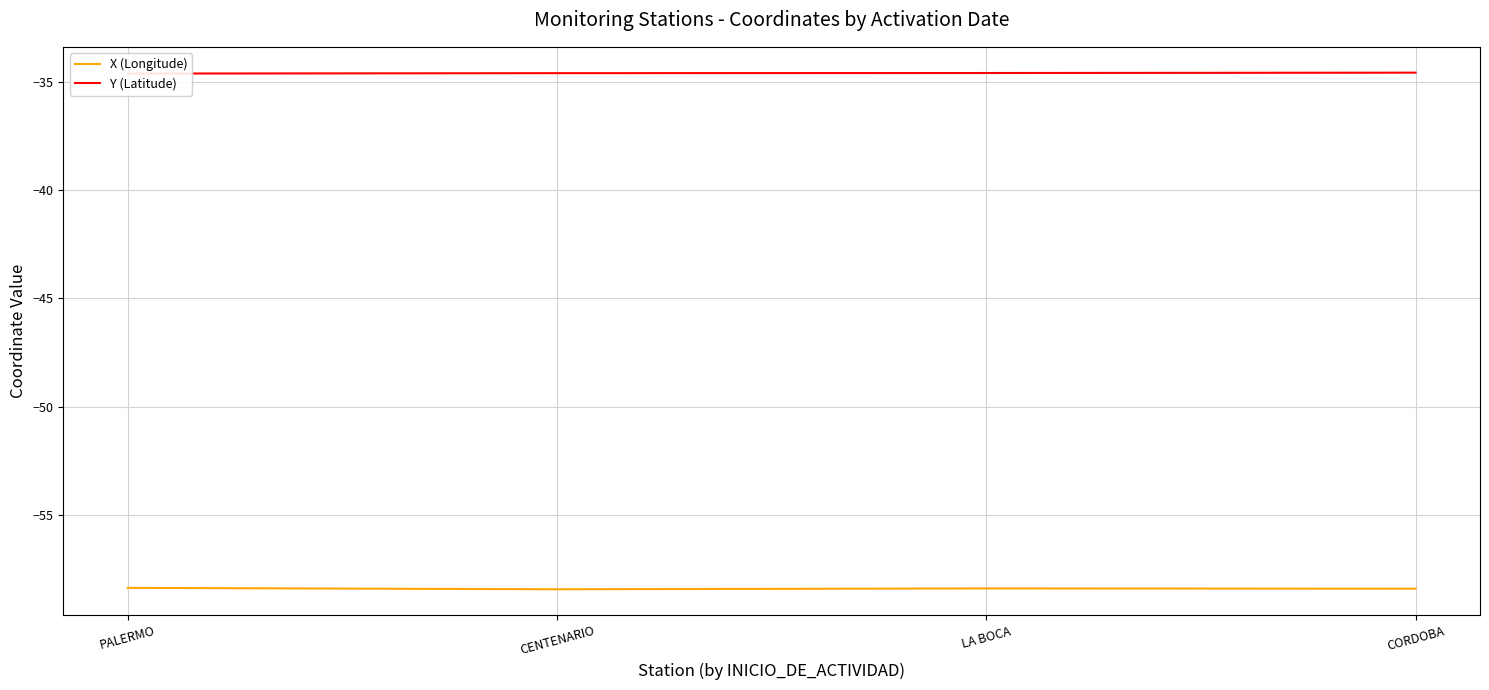

What is the sum of the Y (Latitude) values at CORDOBA and LA BOCA?

-69.2